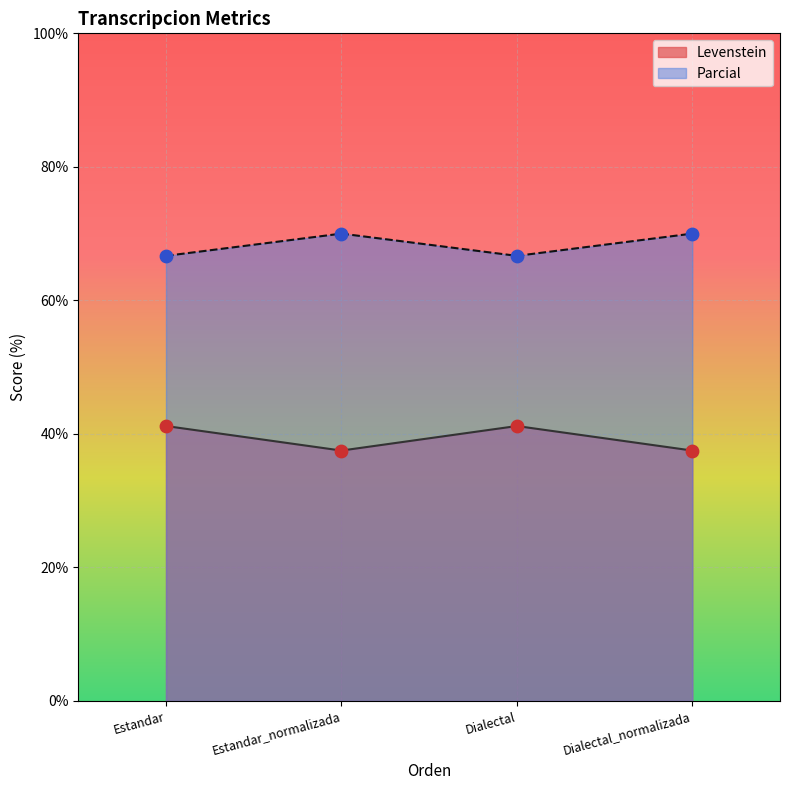

Which series has the widest spread of Y values?

Levenstein